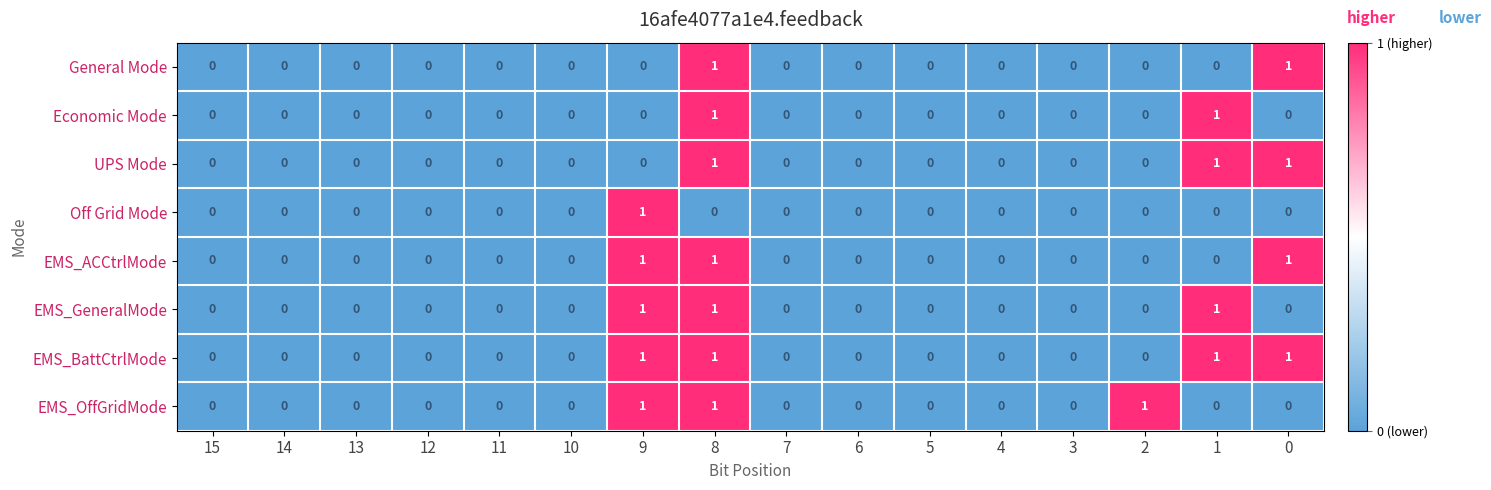

True or false: General Mode has a value of 0 at 12.

True